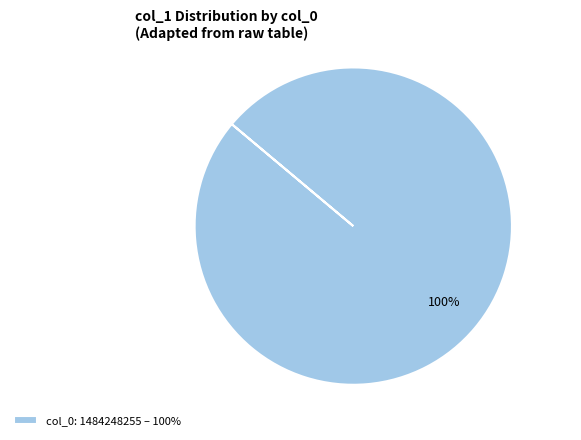

To the nearest percent, what portion does col_0: 1484248255 – 100% represent?

100%